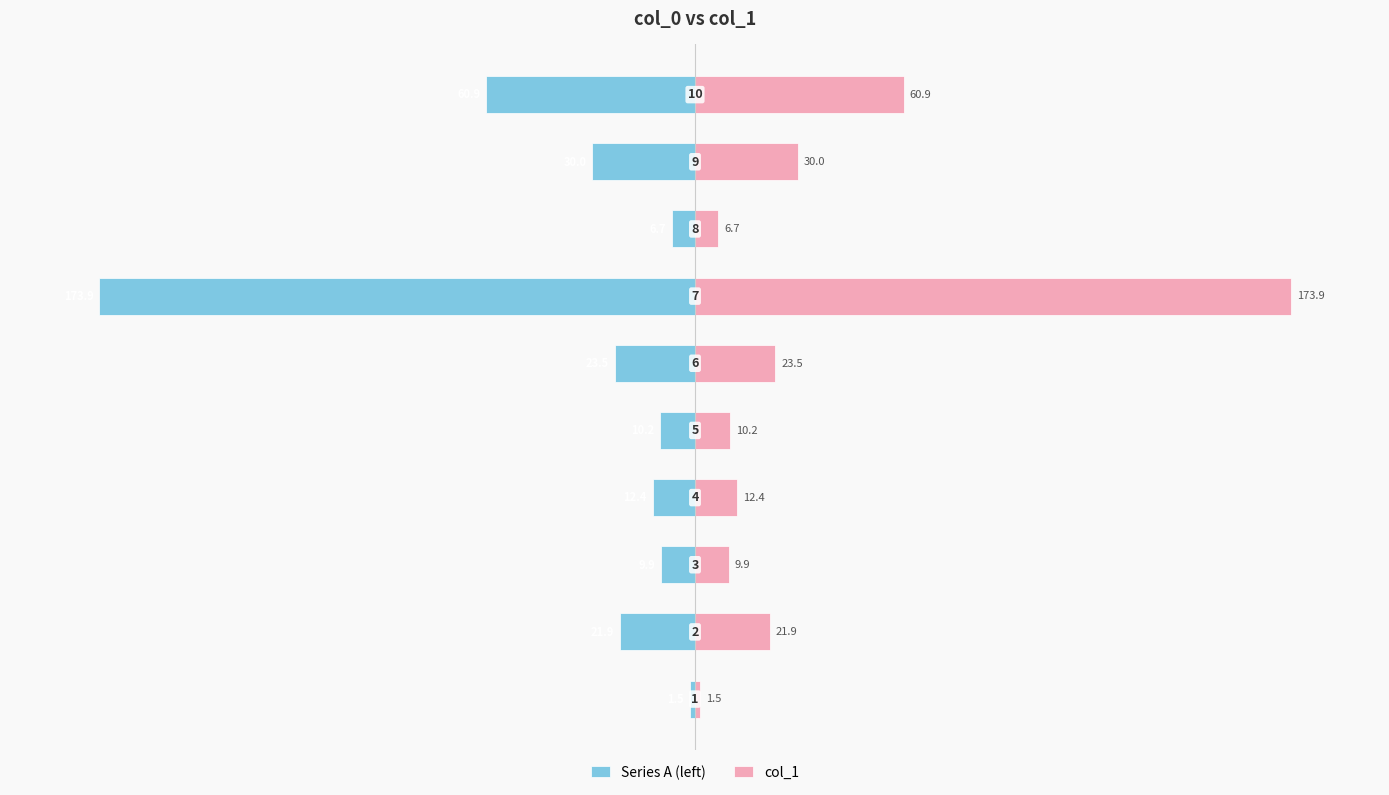

Reading right to left, list all the values displayed in this chart.

Series A (left): -60.9	-30.0	-6.7	-173.9	-23.5	-10.2	-12.4	-9.9	-21.9	-1.5
col_1: 60.9	30.0	6.7	173.9	23.5	10.2	12.4	9.9	21.9	1.5